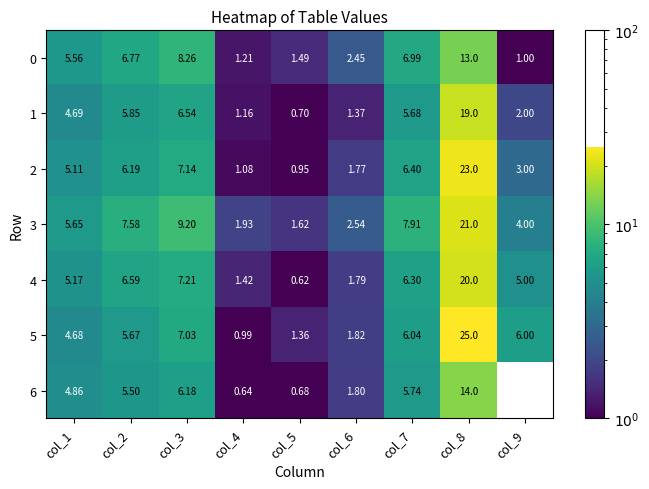

Is the value of 5 at col_8 greater than the value of 0 at col_1?

Yes